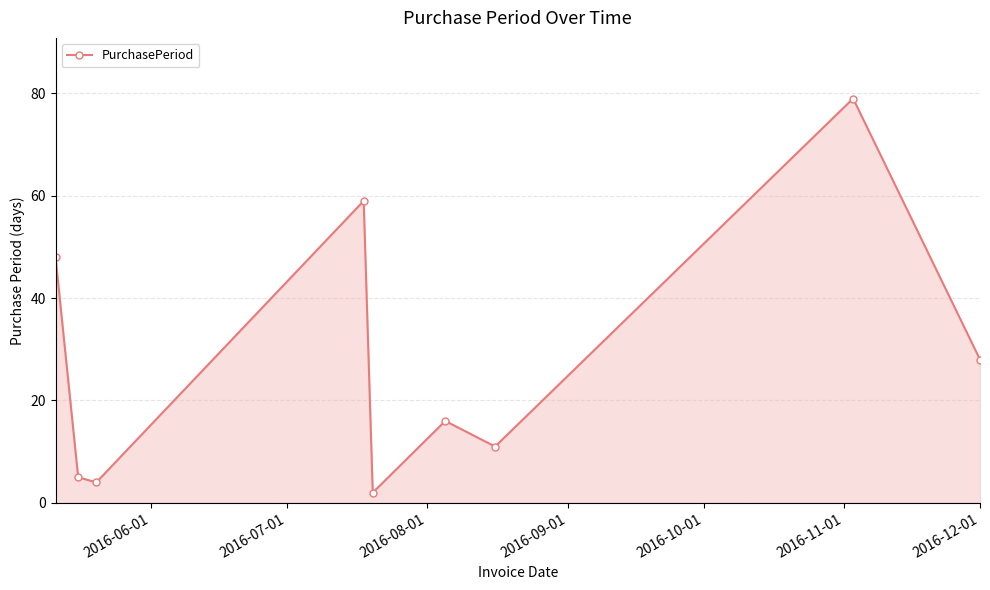

Reading left to right, list all the values displayed in this chart.

48	5	4	59	2	16	11	79	28